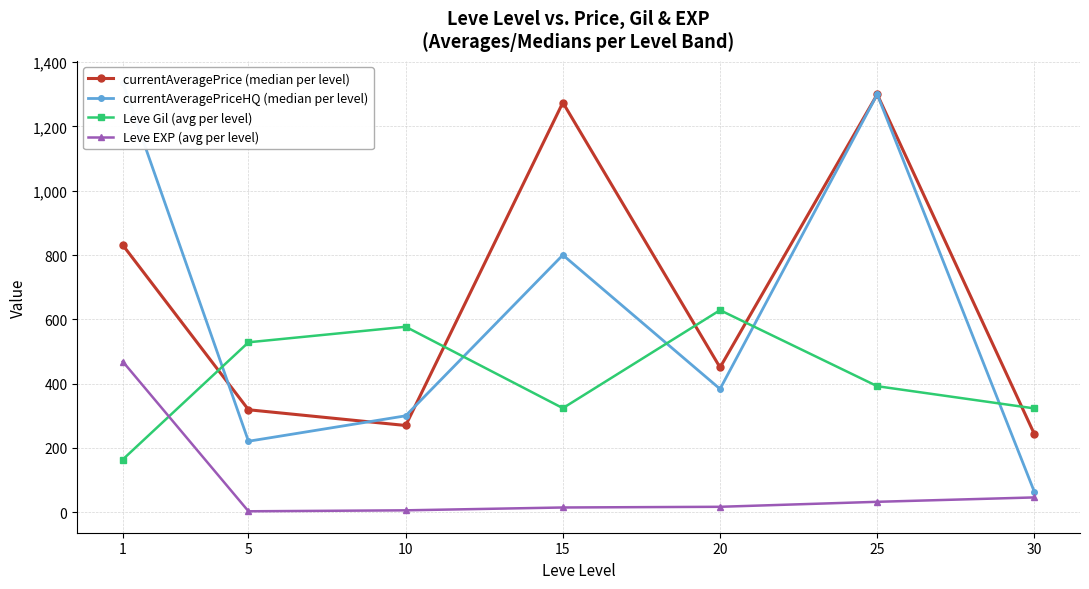

What is the total value across all series at 10?

1150.9